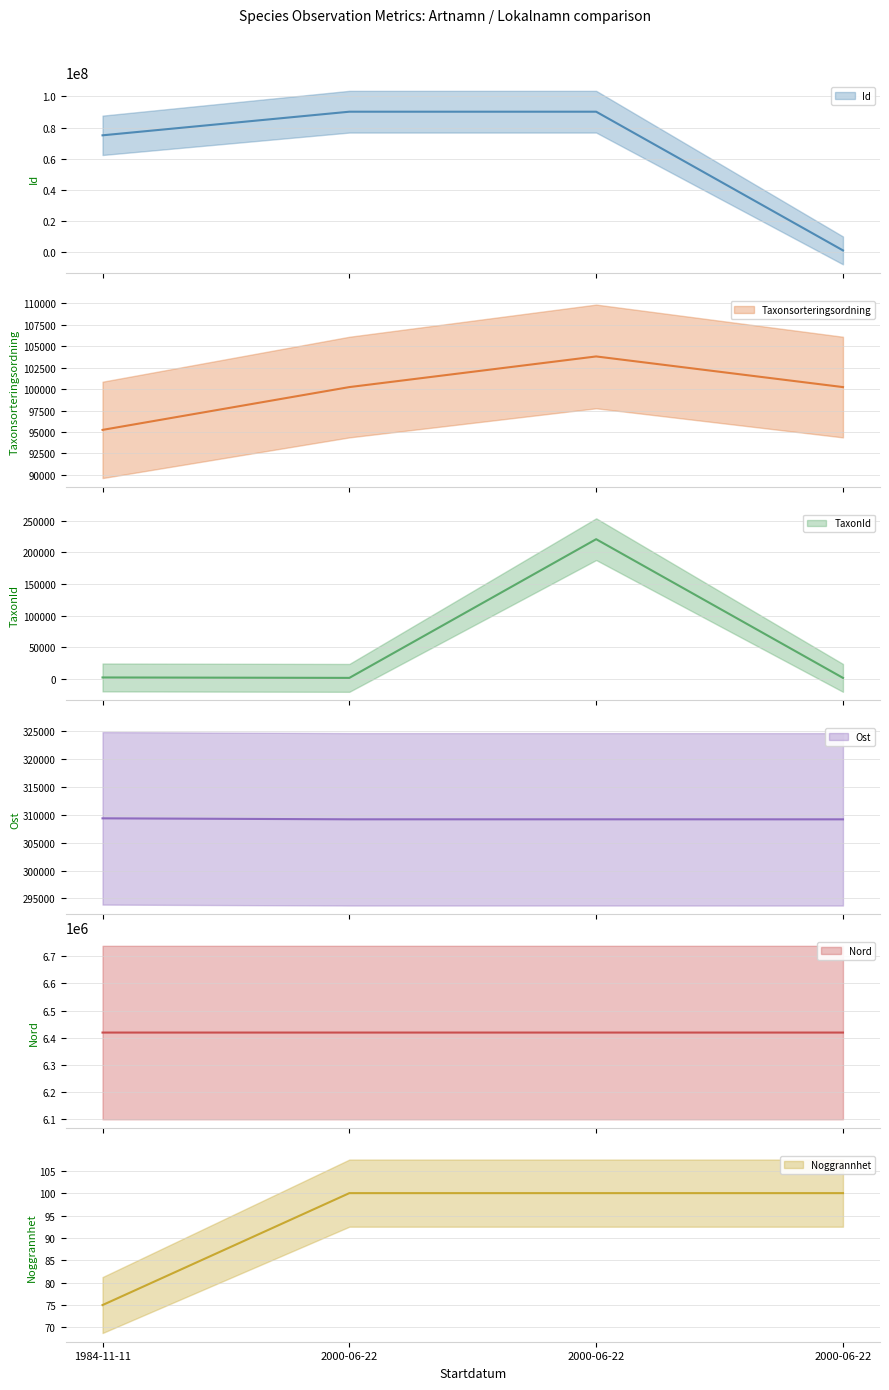

Read the Nord value at 2000-06-22.

6418401.6